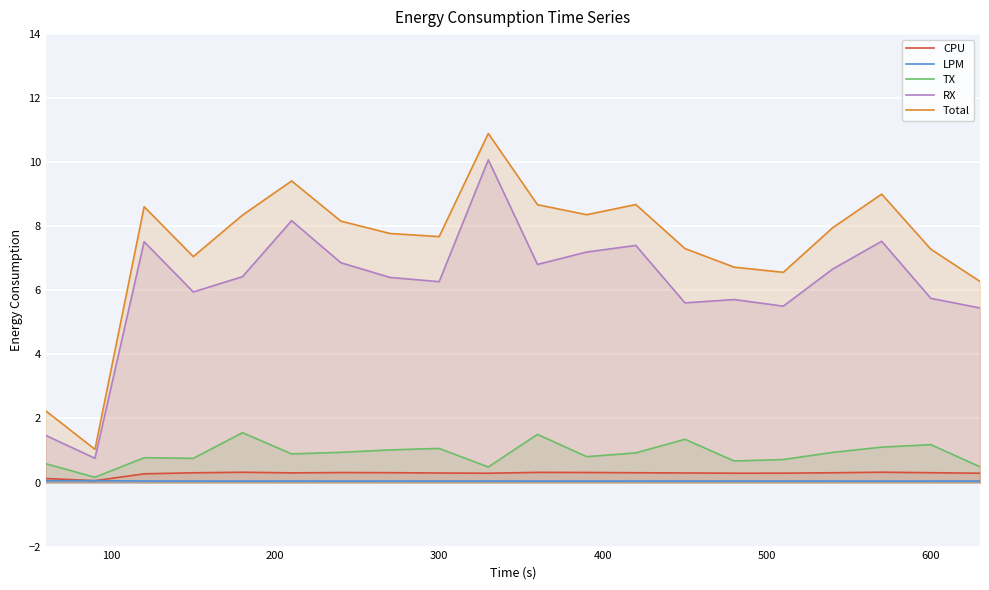

Which series has the largest range (max minus min)?

Total